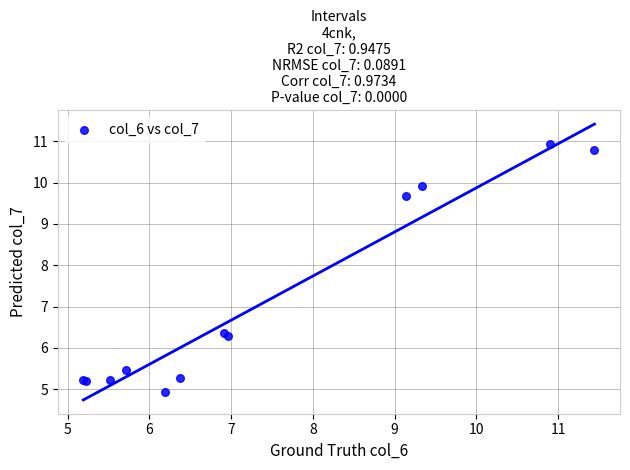

What Y value in the scatter plot is closest to 7?

6.4